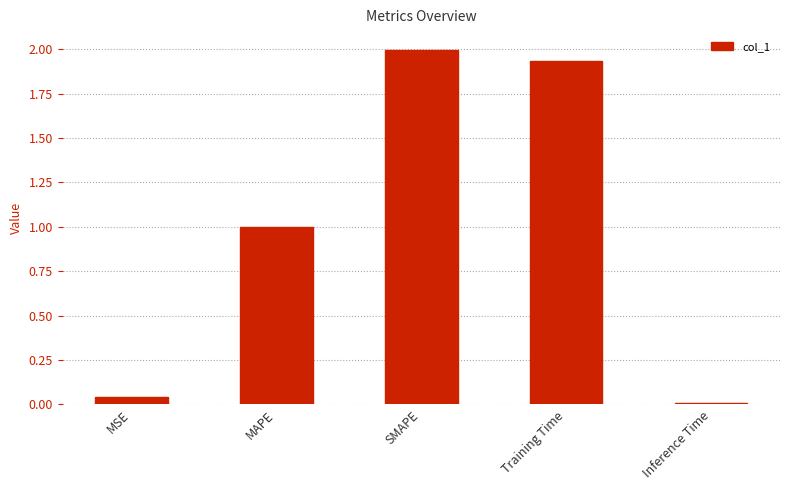

What is the sum of all values?

5.0